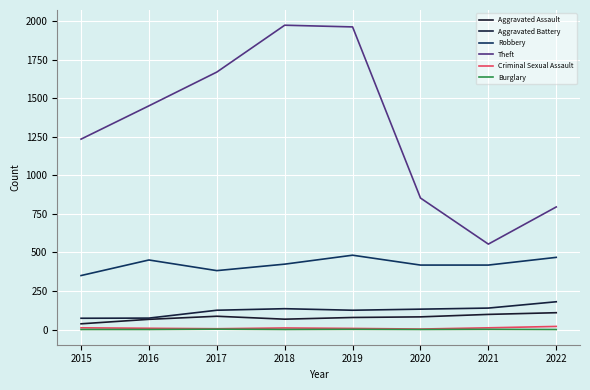

What is the maximum value shown in the chart?

1974